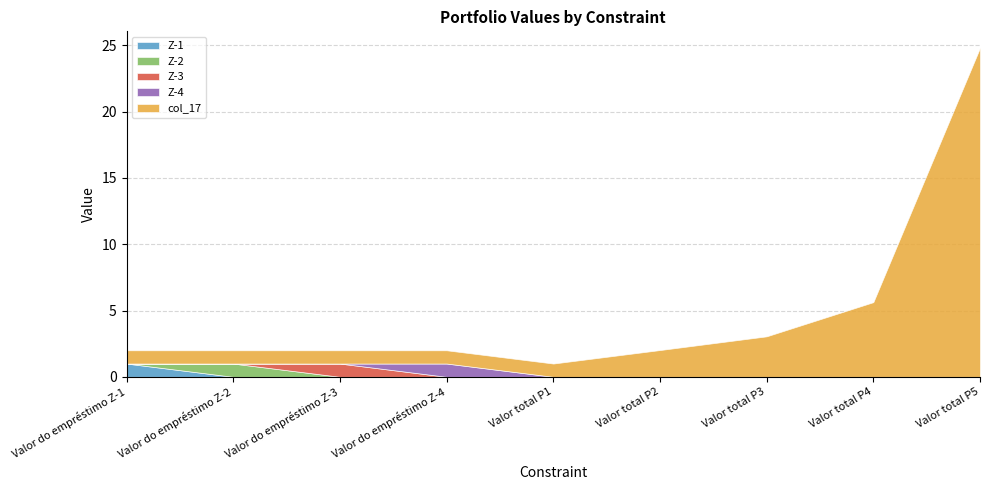

What is the difference between the maximum and second lowest values in the Z-4 series?

1.0